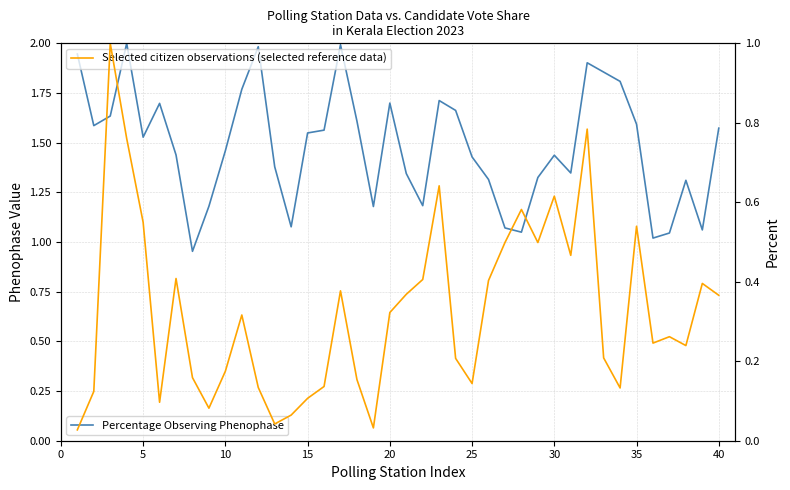

True or false: SANTHOS H KUMAR RAI BOLIYARU (normalized) and Total Number of Voters (normalized) cross at least once.

False